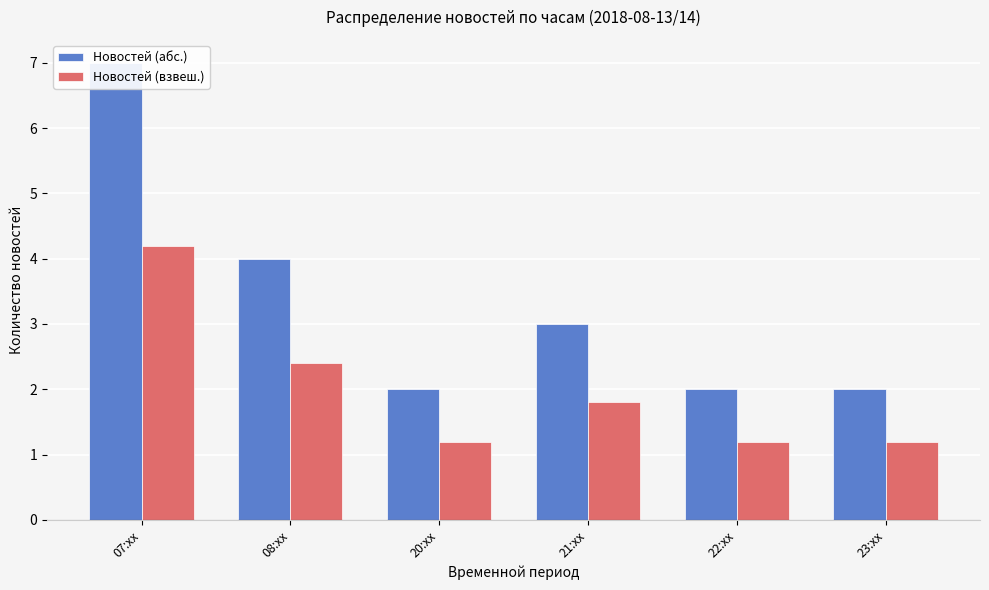

Which category has the lowest value in the Новостей (взвеш.) series?

20:xx